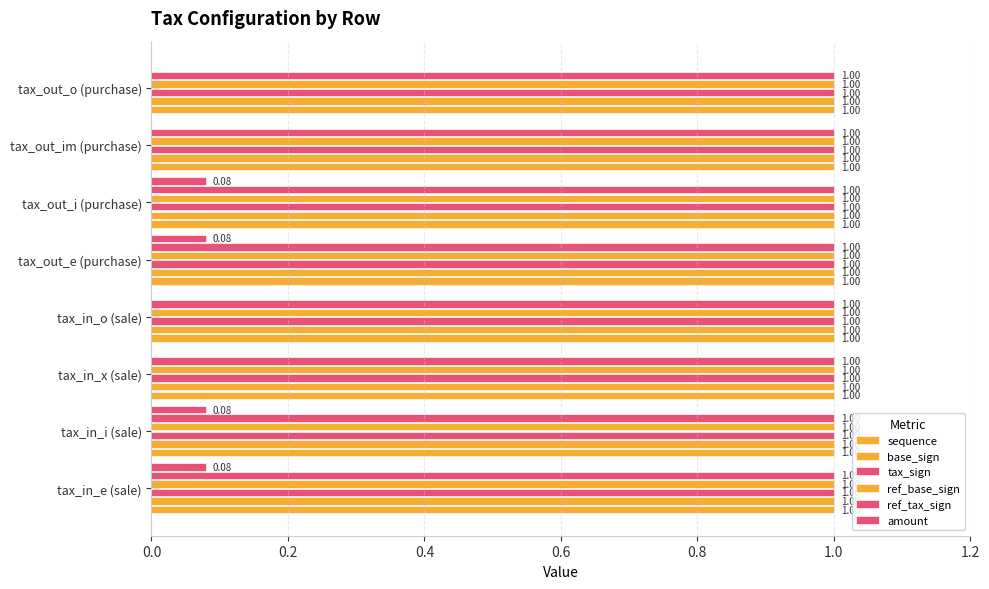

How many distinct data groups are displayed?

6